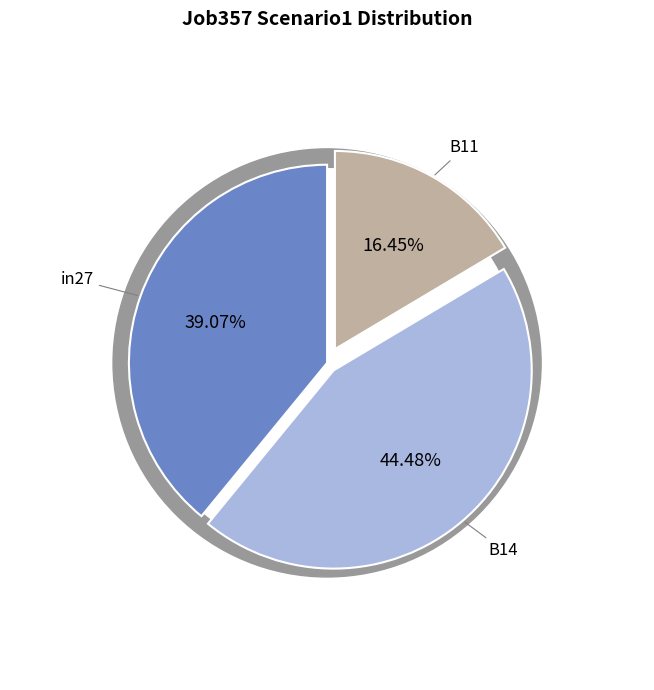

Does B14 represent more than half of the total?

No